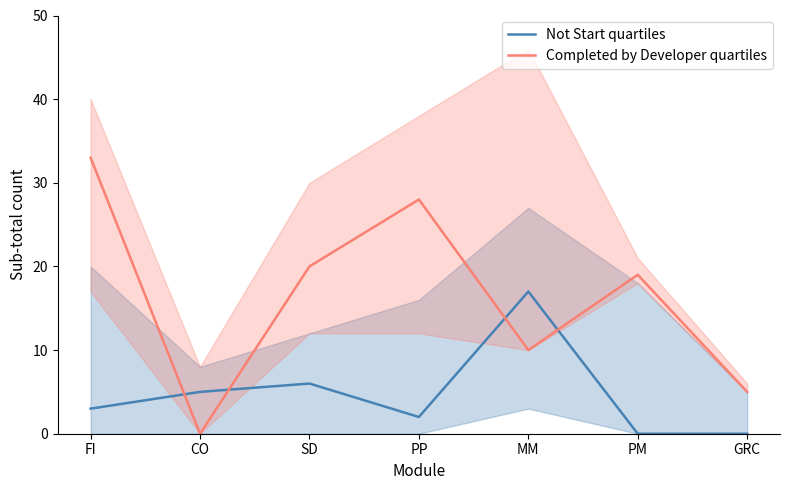

The value of Completed by Developer quartiles at CO is 0. True or false?

True